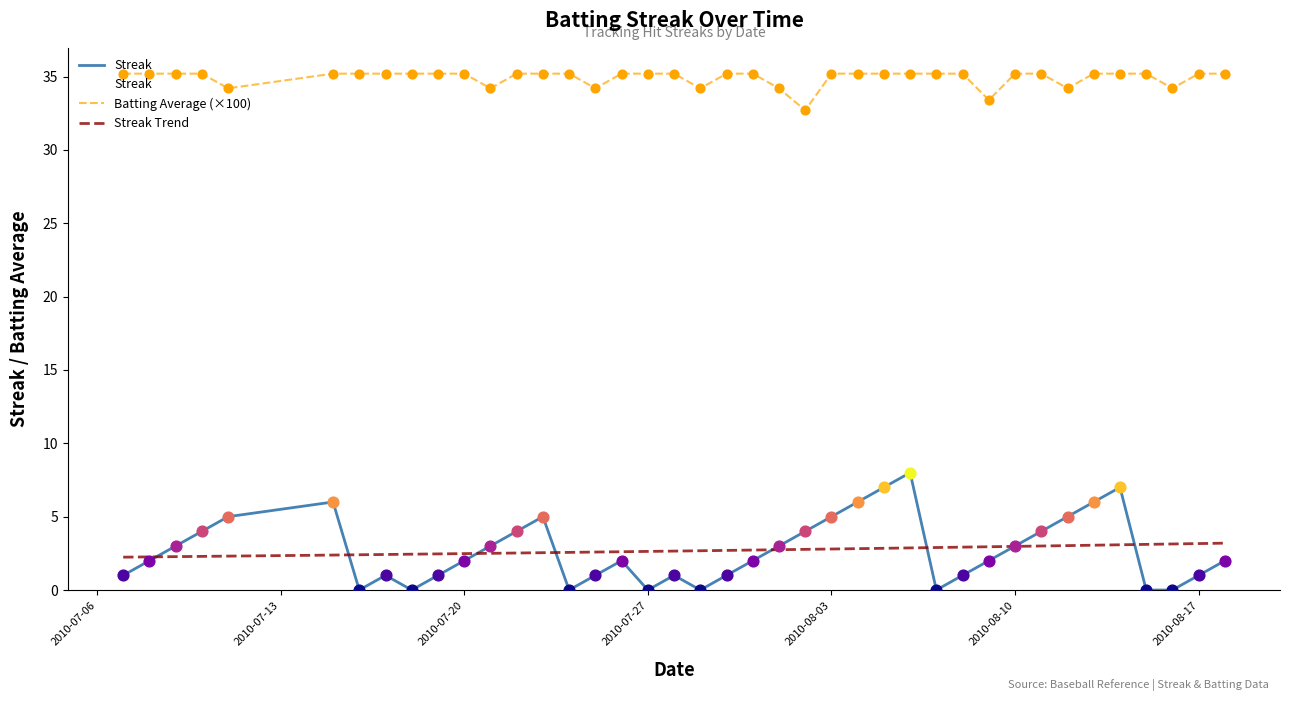

Is the value of Streak at 2010-07-23 greater than the value of Batting Average1 at 2010-07-11?

No